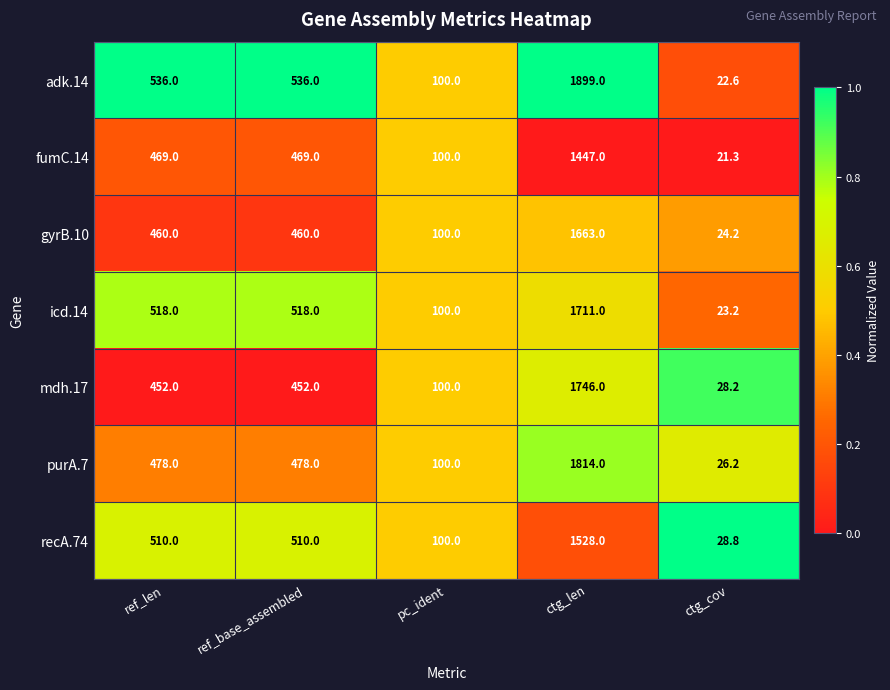

What is the lowest value of the purA.7 series?

26.2